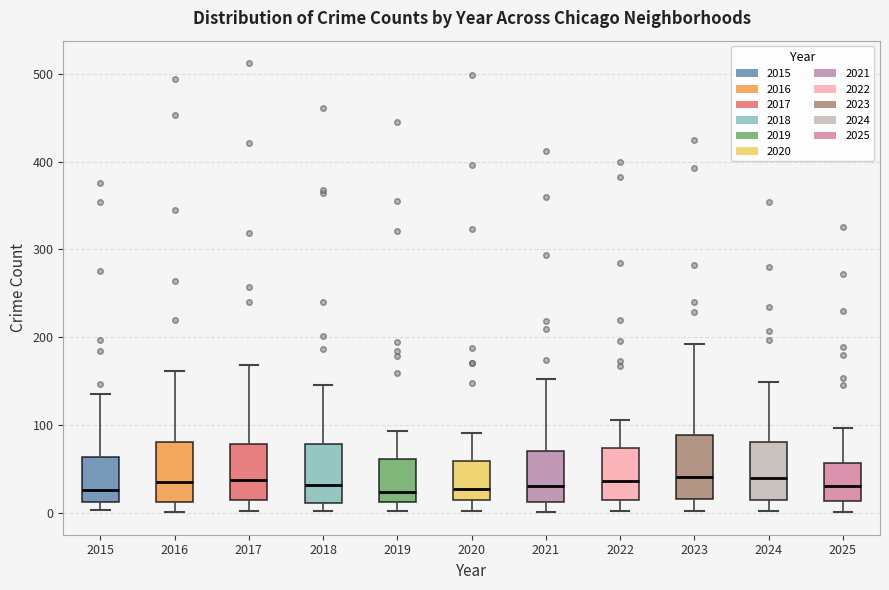

Where is the lower edge of the box at x = 2018 on the y-axis? The values are not printed on the chart, so give them approximately, as read against the axis.

10